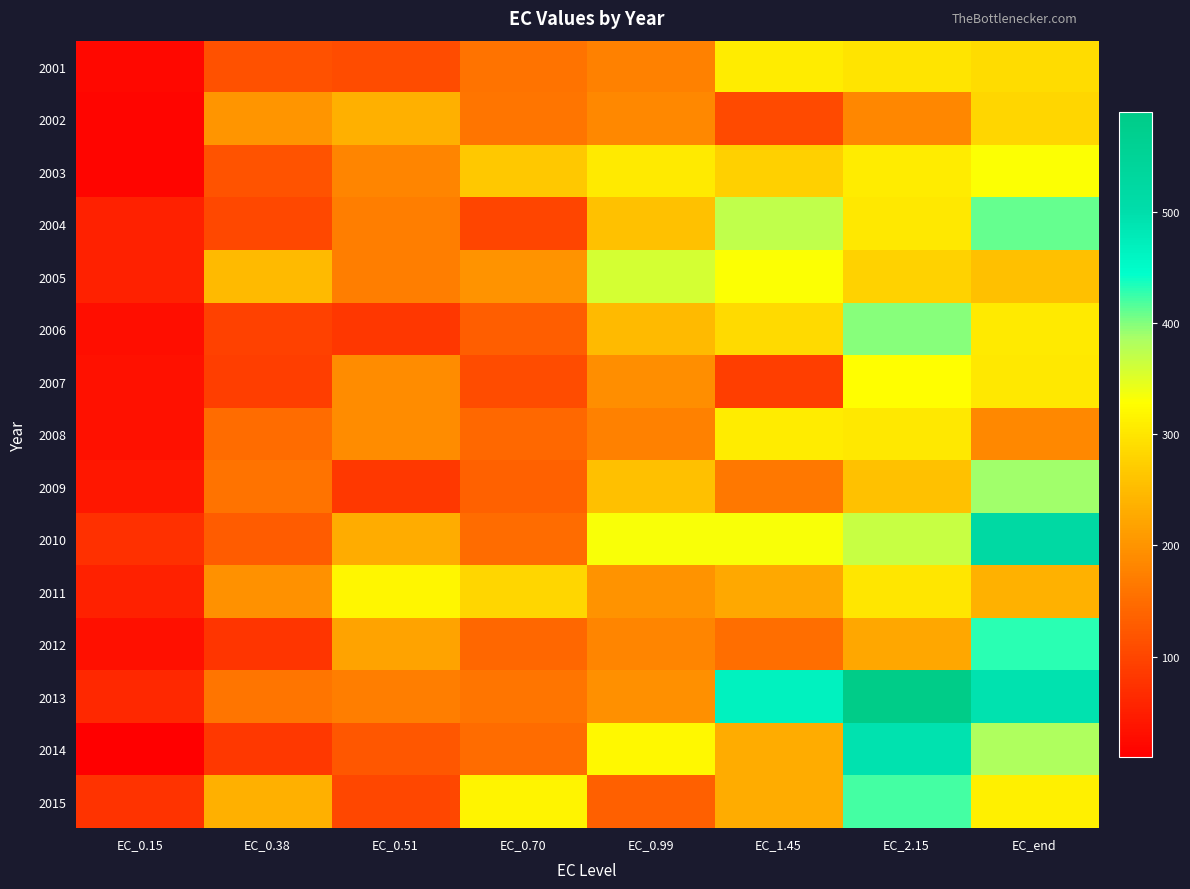

Which has a higher value, EC_end or EC_2.15?

EC_2.15